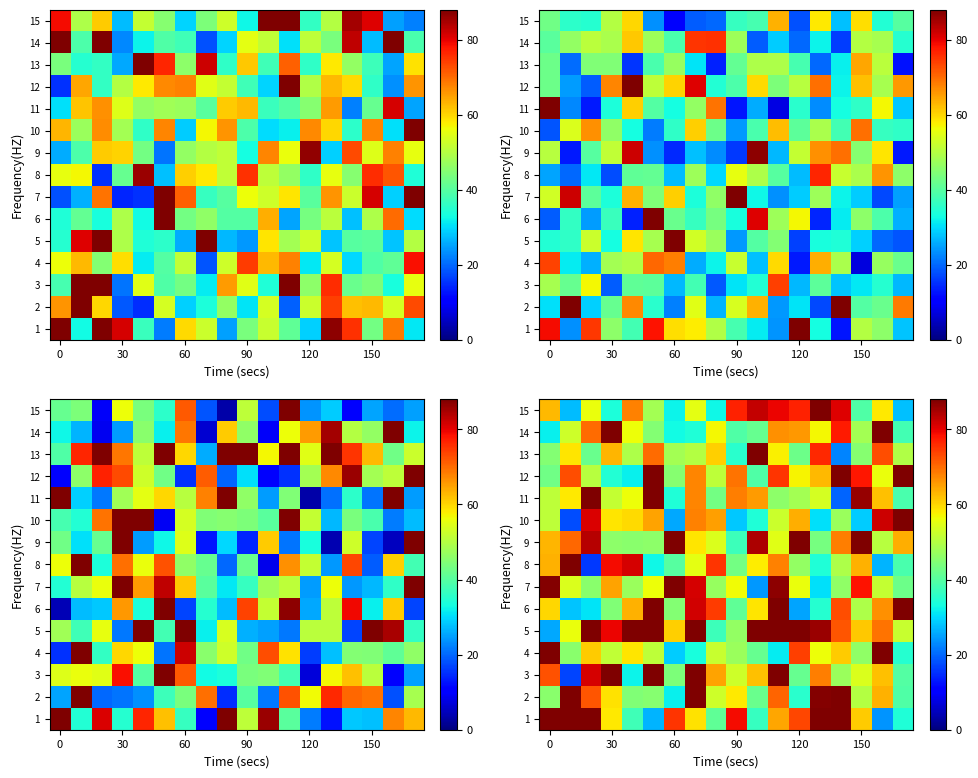

What is the maximum value for row_11?

88.0